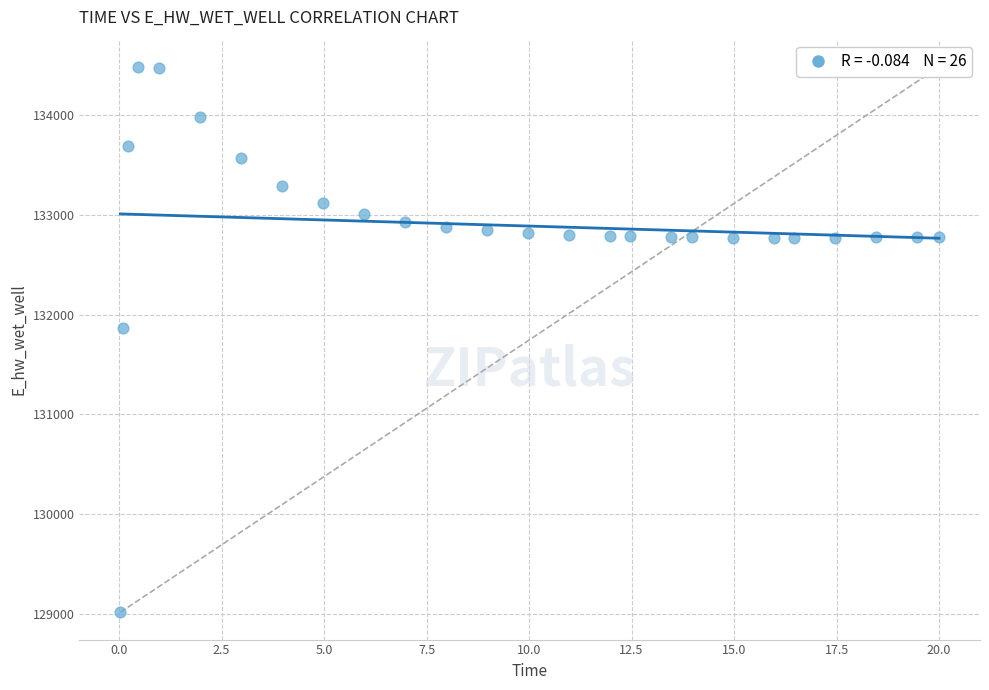

What Y value in the scatter plot is closest to 131748?

131867.2